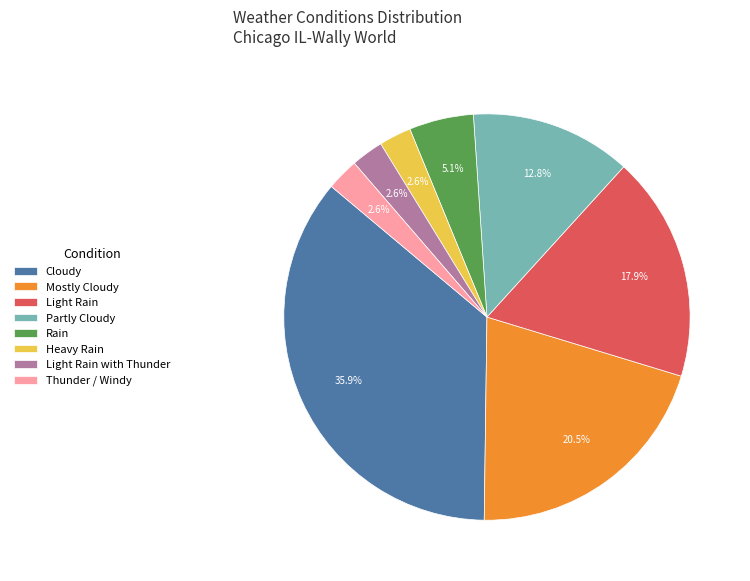

What percentage is NOT represented by Rain?

94.9%